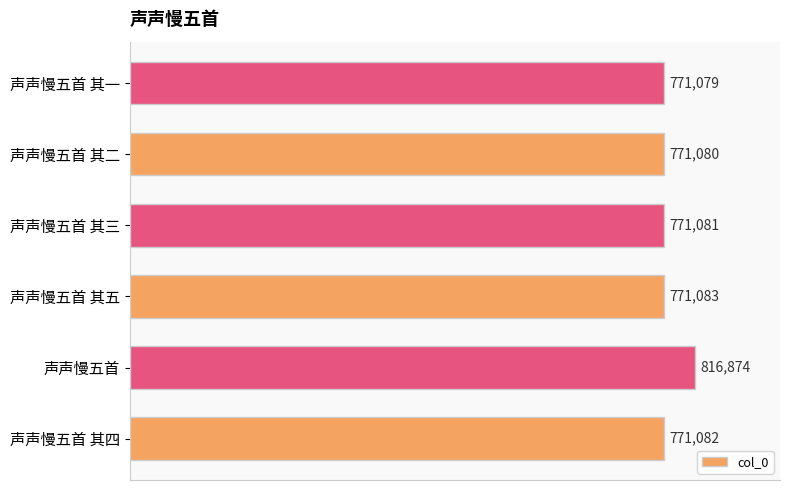

List the labels in order of value, largest first.

声声慢五首, 声声慢五首 其五, 声声慢五首 其四, 声声慢五首 其三, 声声慢五首 其二, 声声慢五首 其一